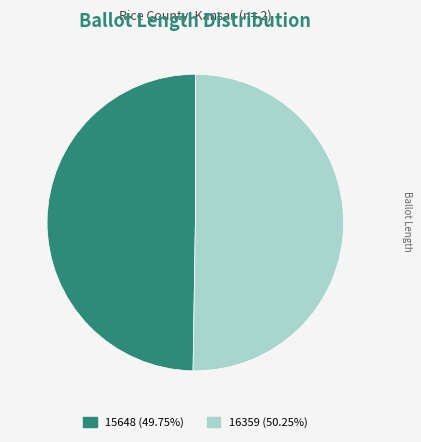

Is the sum of 16359 and 15648 greater than half?

Yes